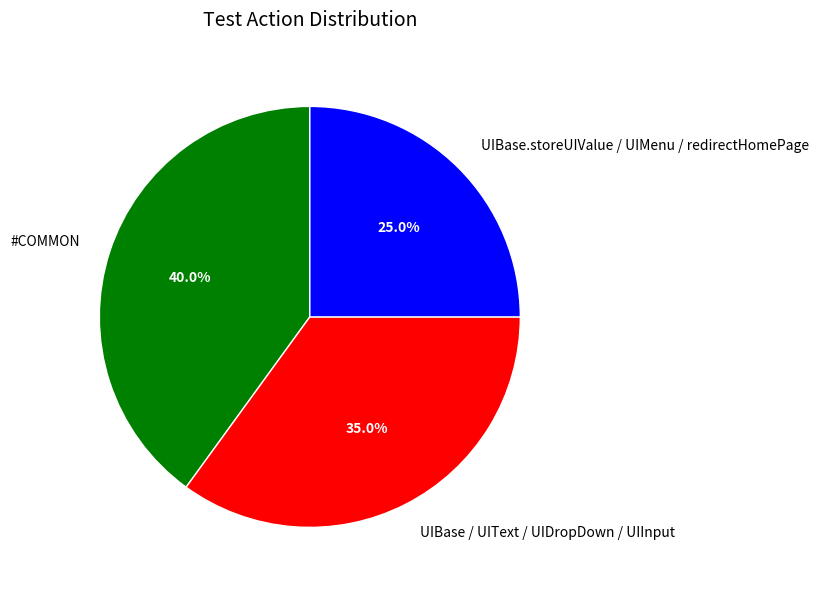

To the nearest percent, what is the average slice percentage?

33%